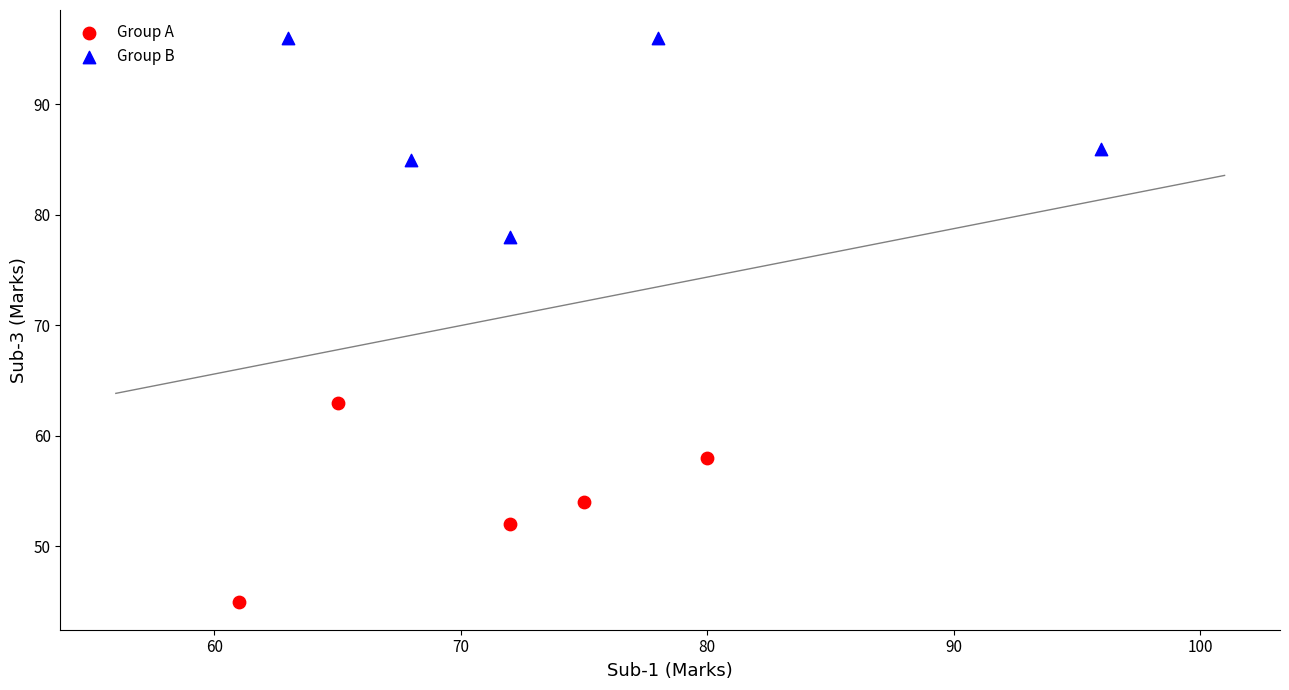

Which series contains the lowest Y value?

Group A